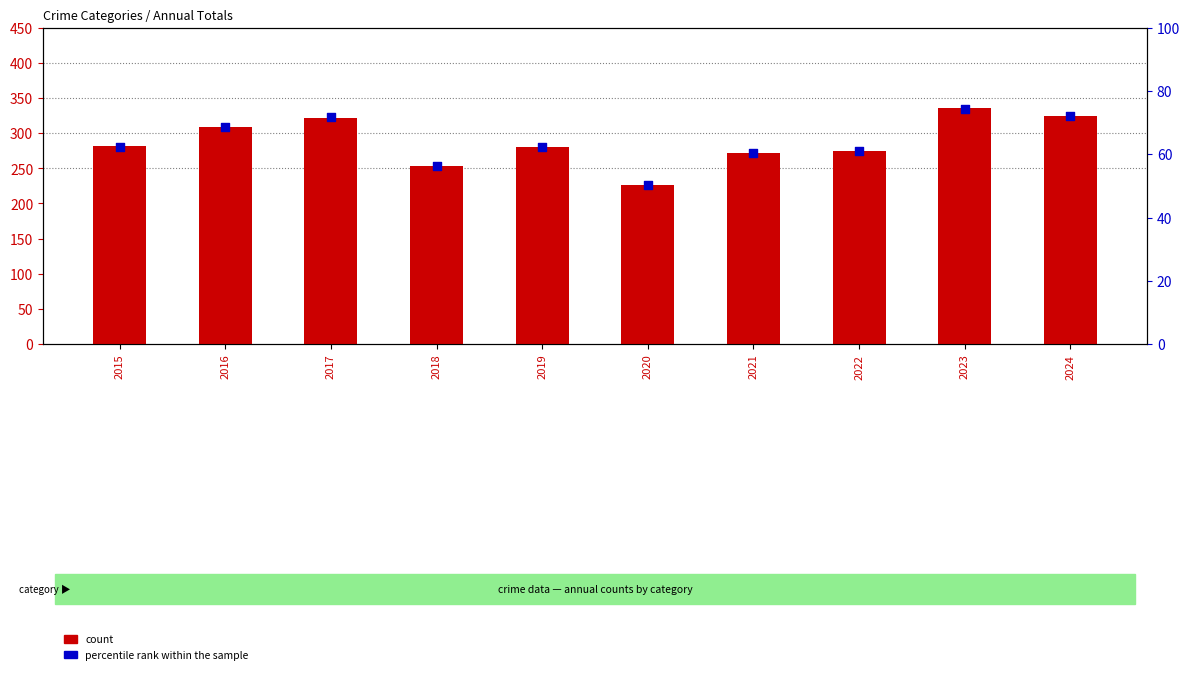

Which series has the largest Y range (max minus min)?

count